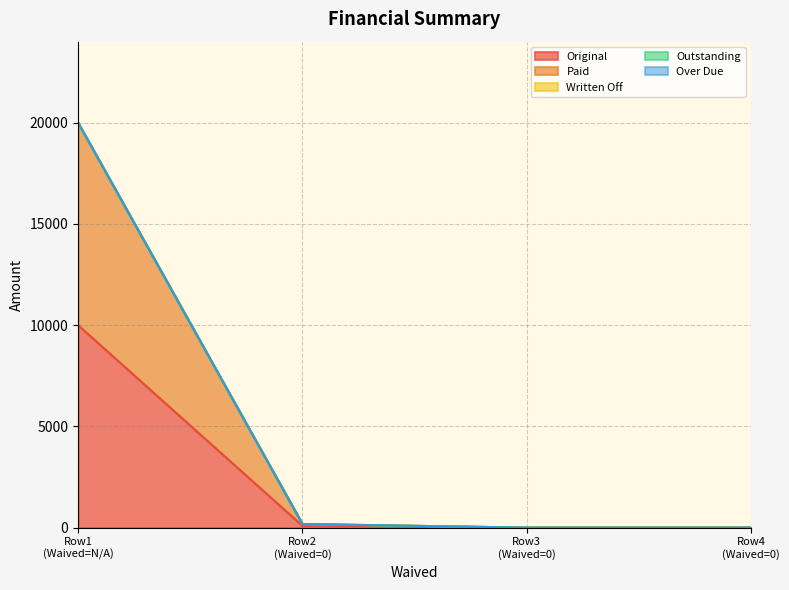

Reading left to right, extract all data points from this chart.

Original: 10000.0	89.3	0.0	0.0
Paid: 10000.0	89.3	0.0	0.0
Written Off: 0.0	0.0	0.0	0.0
Outstanding: 0.0	0.0	0.0	0.0
Over Due: 0.0	0.0	0.0	0.0